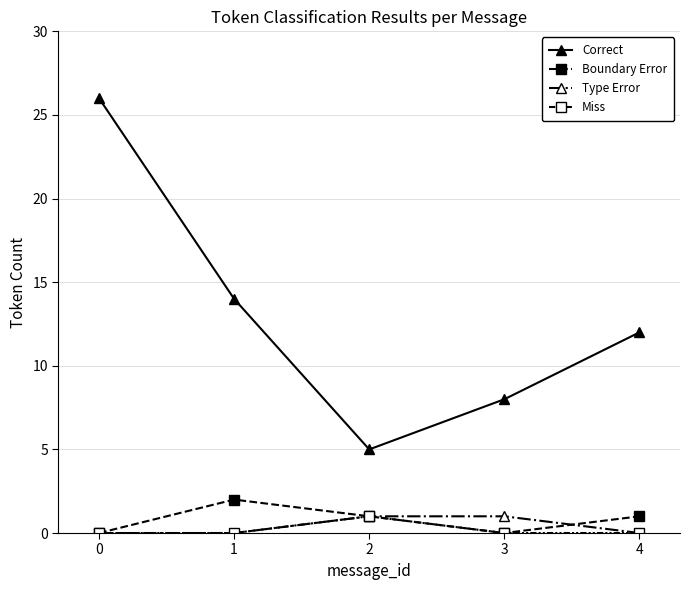

List the series in order of their peak value, highest first.

Correct, Boundary Error, Type Error, Miss